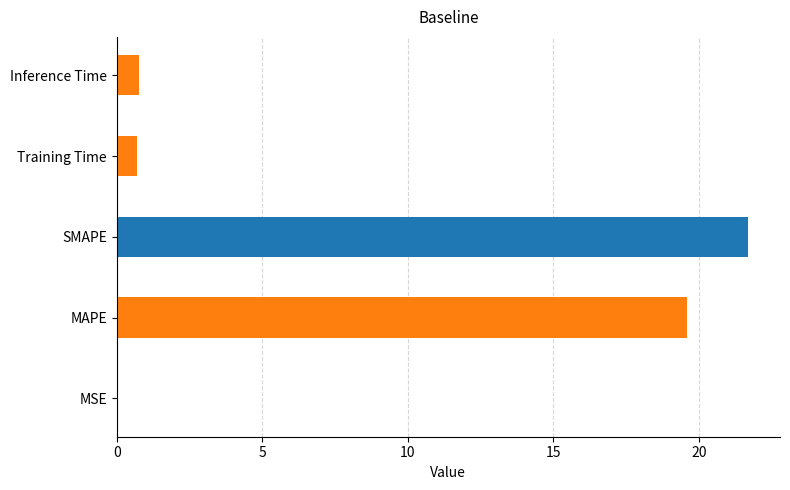

Which category has the highest value across all series?

SMAPE